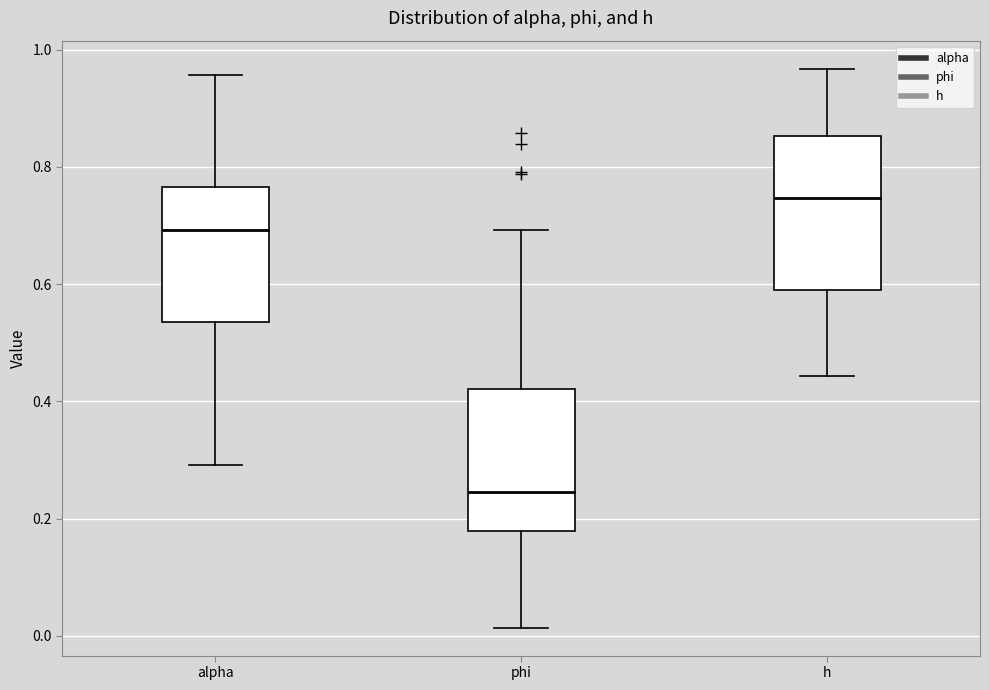

Which box's median line is the lowest?

phi